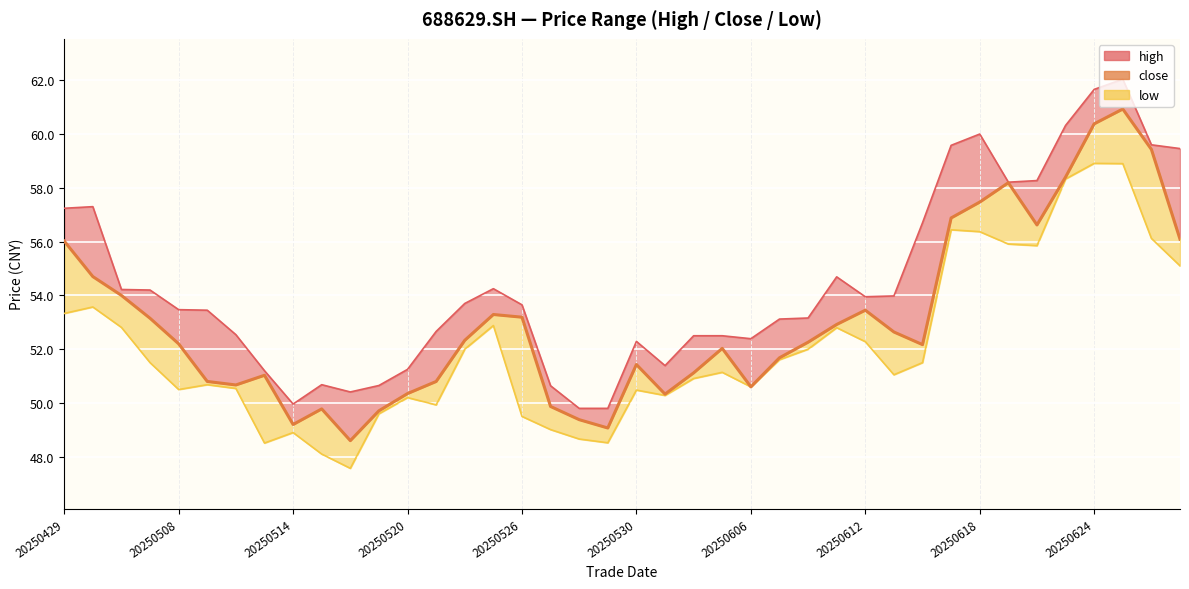

True or false: close has more than 0 points higher than both neighbors.

True